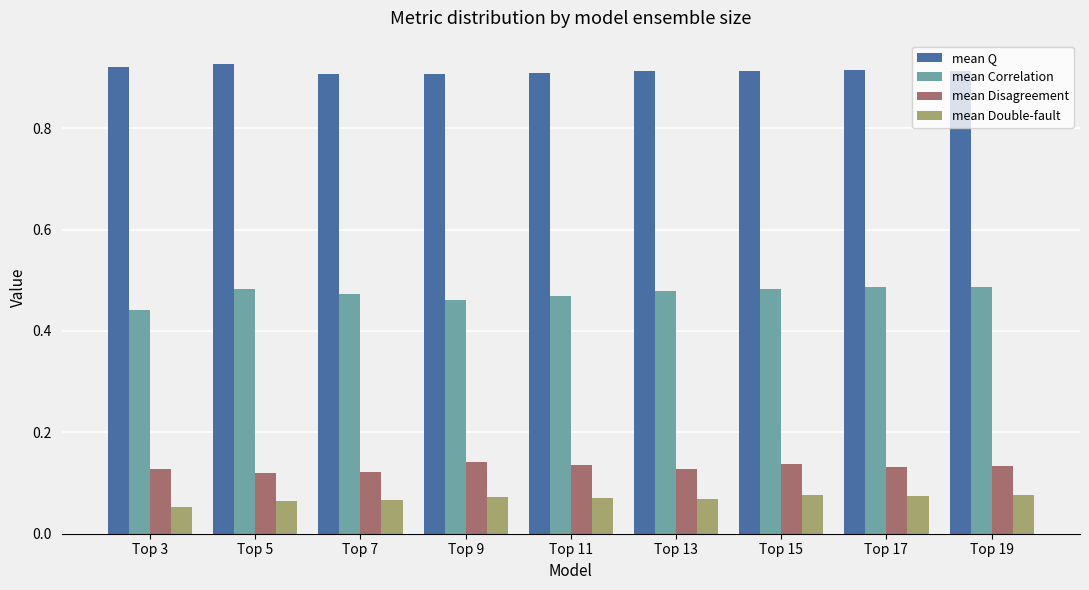

Count the mean Disagreement values in the range 0 to 1.

9